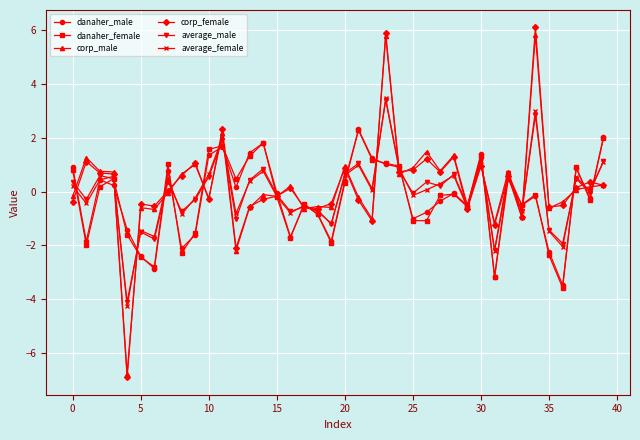

Which series has the largest range (max minus min)?

corp_female